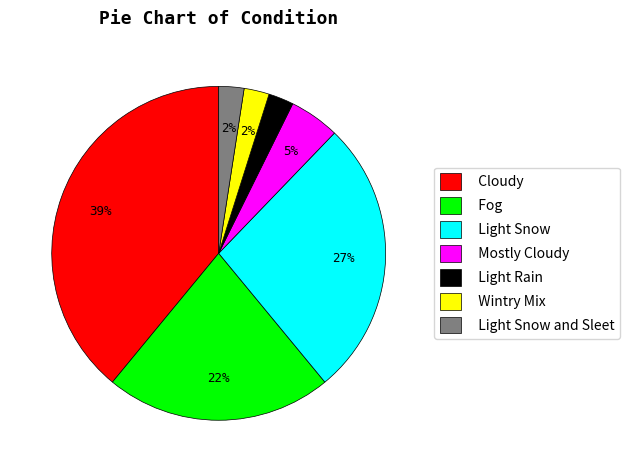

Is there a majority slice in this chart?

No